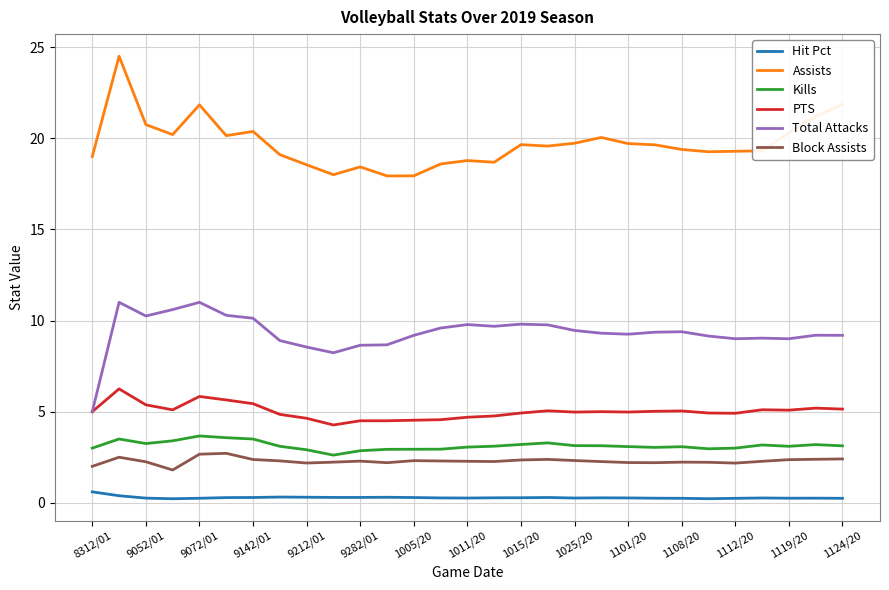

Which series has the largest total across all categories?

Assists